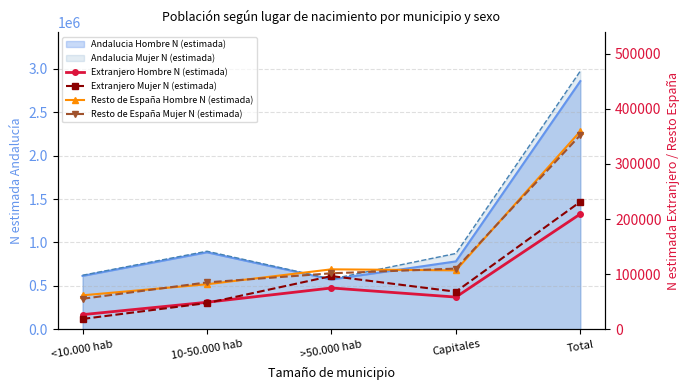

Between which two adjacent categories do Extranjero Hombre N (estimada) and Extranjero Mujer N (estimada) first intersect?

10-50.000 hab and >50.000 hab